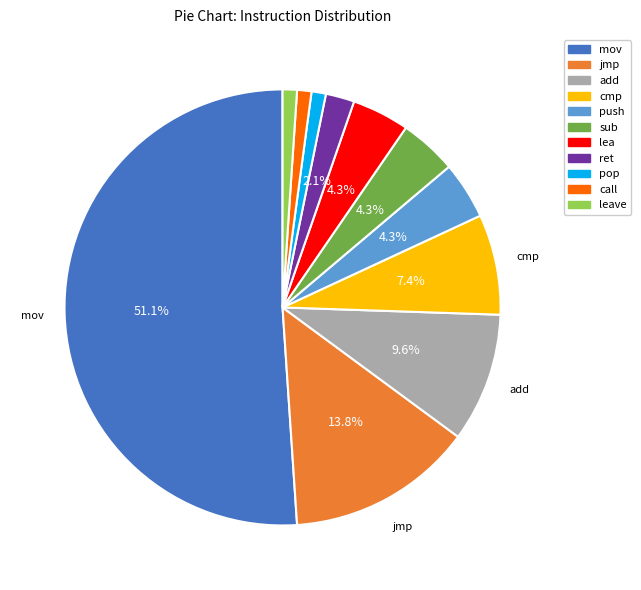

How many slices are in this pie chart?

11